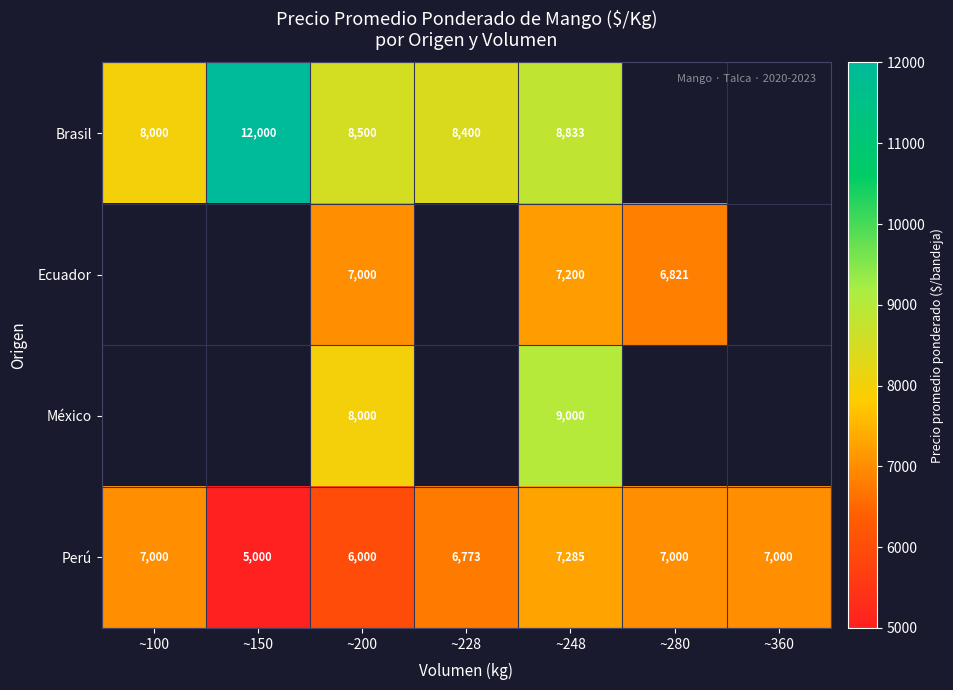

The Ecuador series shows 6821 at ~280. True or false?

True